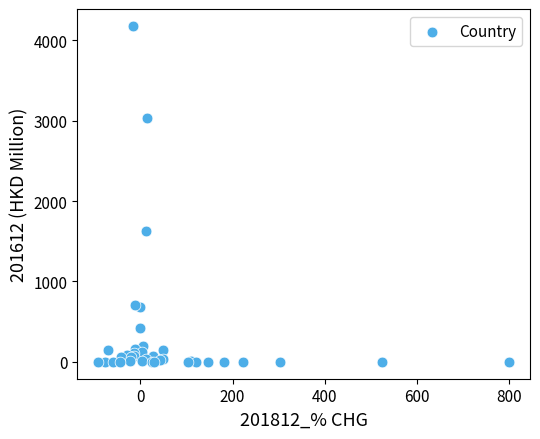

What Y value in the scatter plot is closest to 2089?

1629.2